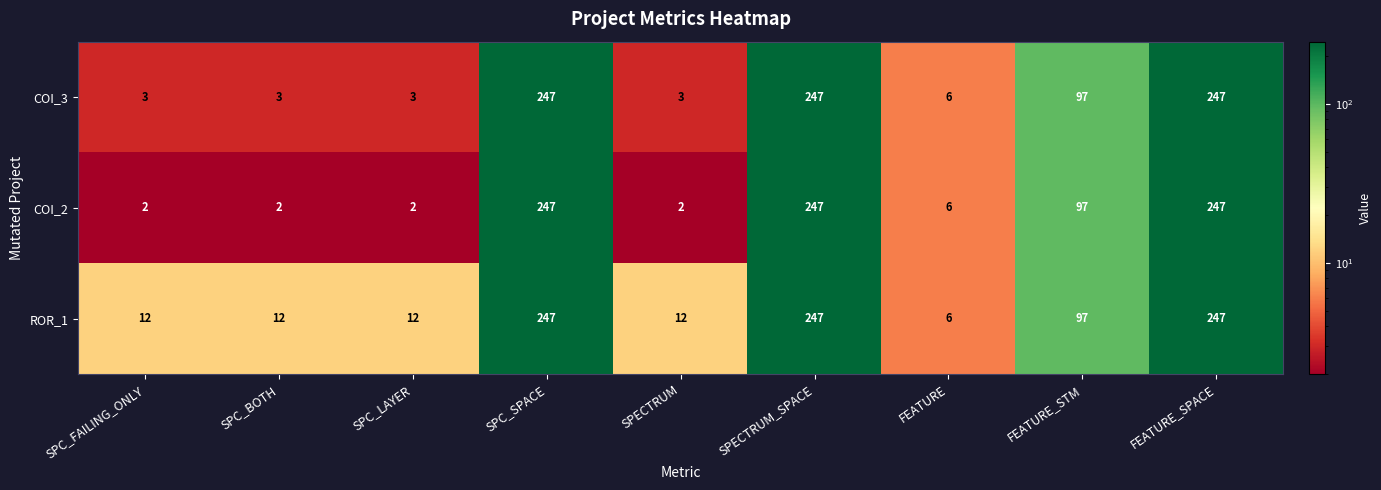

Reading left to right, extract all data points from this chart.

COI_3: 3	3	3	247	3	247	6	97	247
COI_2: 2	2	2	247	2	247	6	97	247
ROR_1: 12	12	12	247	12	247	6	97	247